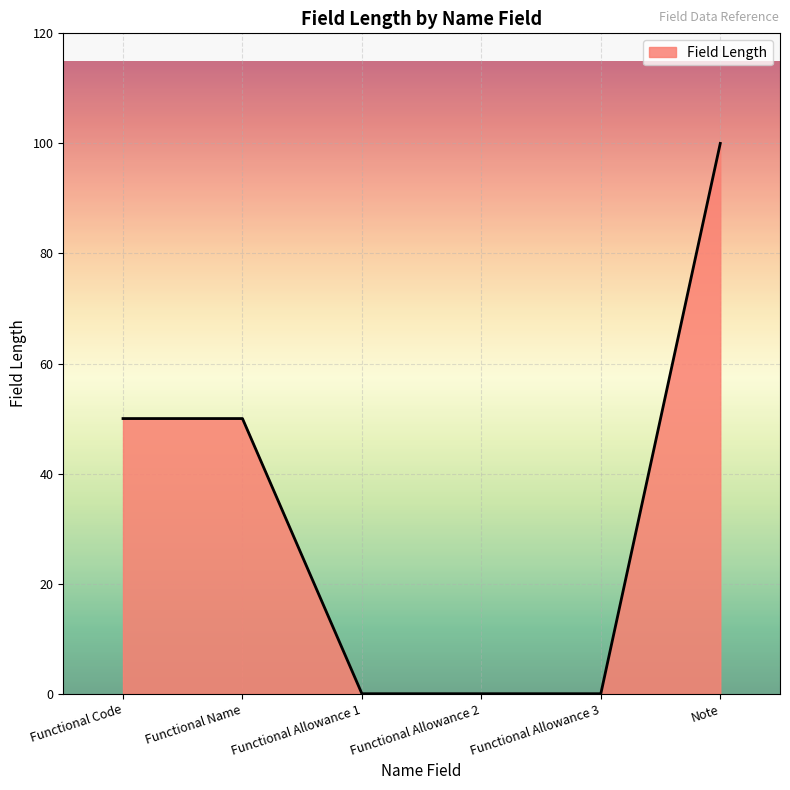

Is it true that the value at Functional Allowance 3 is 54?

False